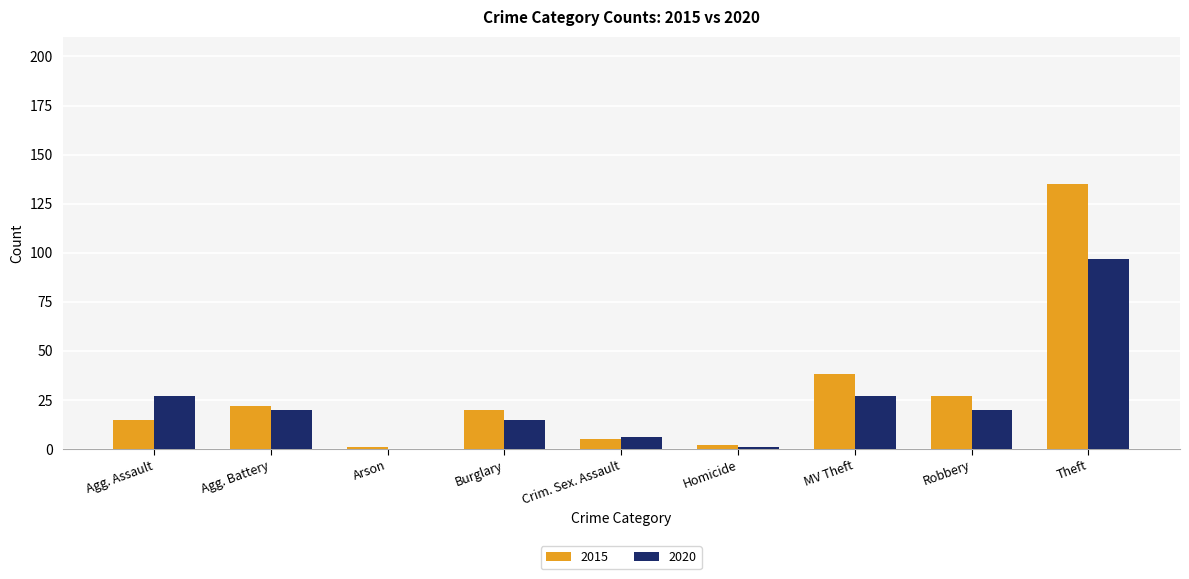

What is the sum of all 2015 values?

265